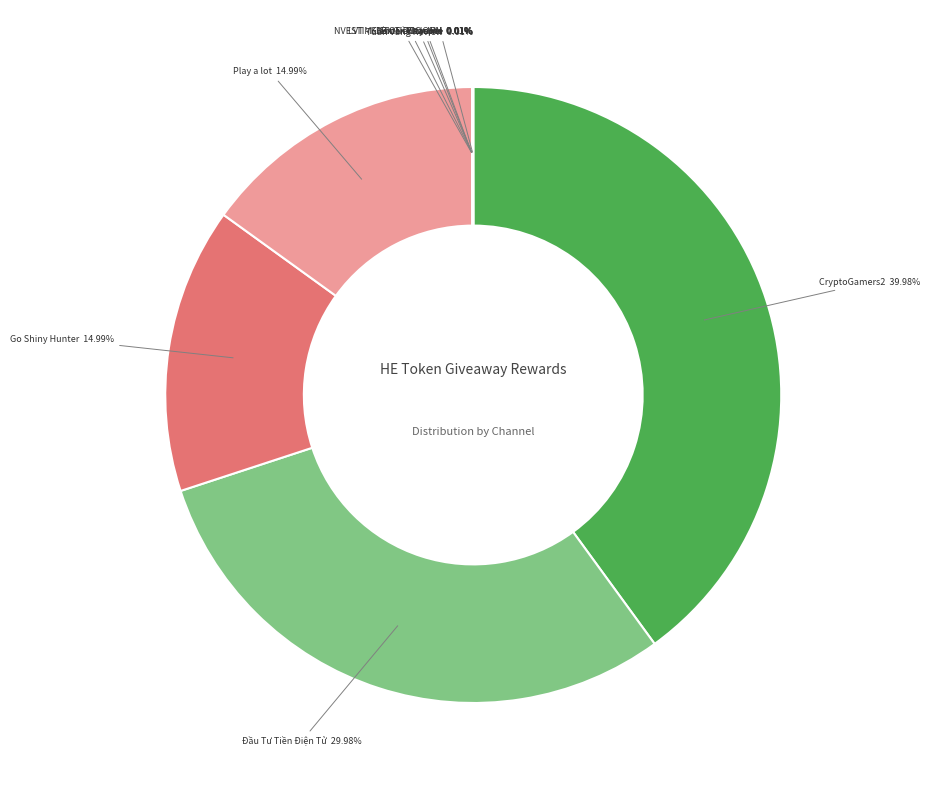

Is there a majority slice in this chart?

No